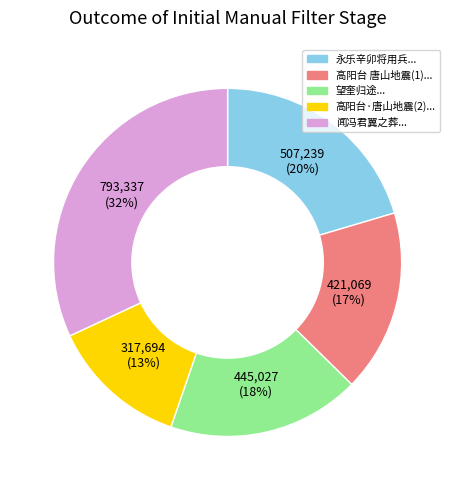

Does any single category account for the majority?

No